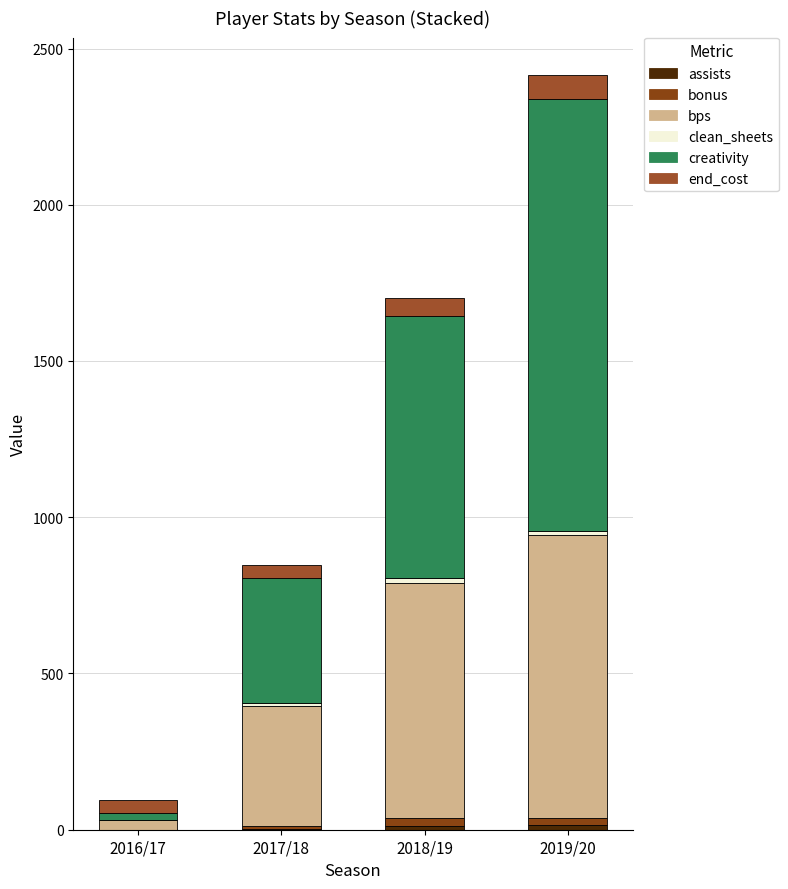

Which series changed the most between 2016/17 and 2017/18?

creativity